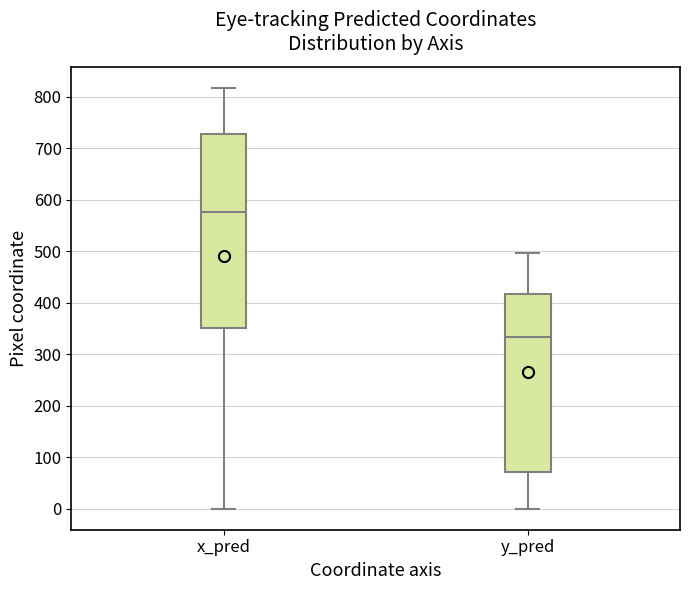

Where is the lower edge of the box for x_pred on the y-axis? The values are not printed on the chart, so give them approximately, as read against the axis.

350